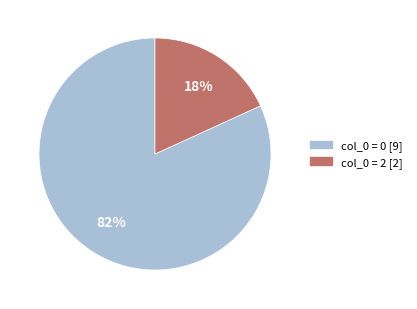

To the nearest percent, what is the difference between the largest and smallest slice percentages?

64%